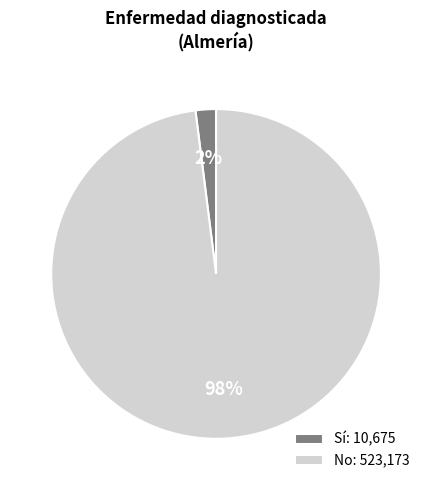

Combined, do Sí: 10,675 and No: 523,173 account for over 50%?

Yes